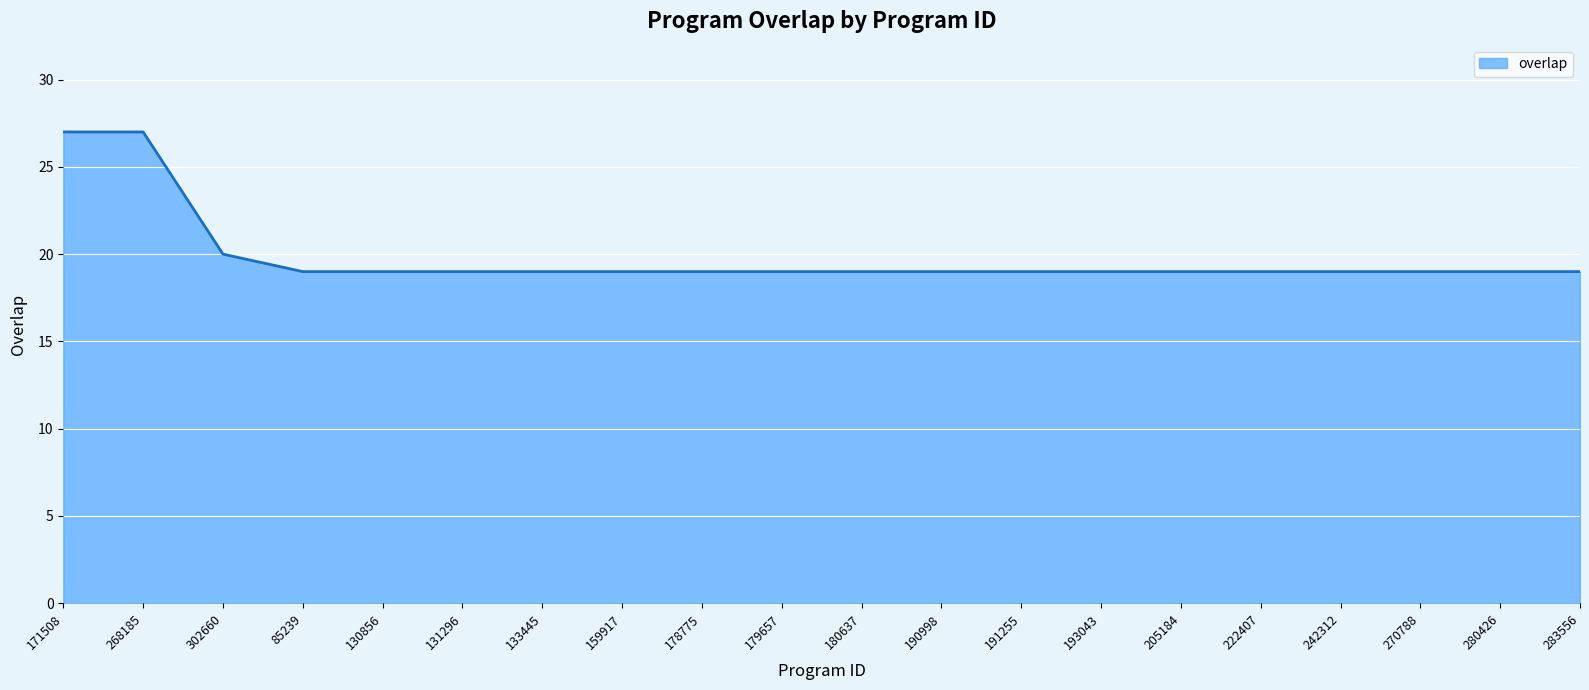

Reading left to right, list all the values displayed in this chart.

27	27	20	19	19	19	19	19	19	19	19	19	19	19	19	19	19	19	19	19